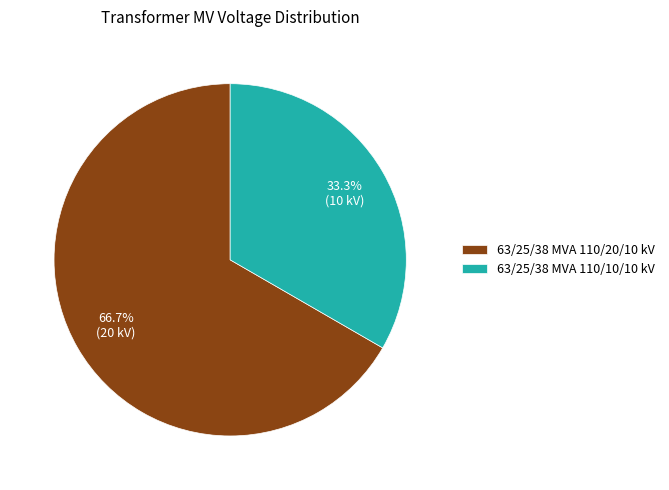

Do 63/25/38 MVA 110/10/10 kV and 63/25/38 MVA 110/20/10 kV together represent more than half of the pie?

Yes